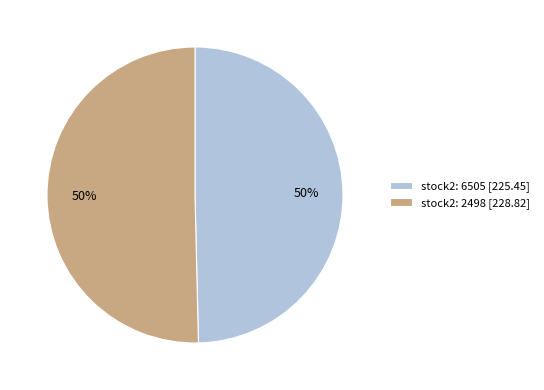

To the nearest percent, what portion does stock2: 6505 [225.45] represent?

50%